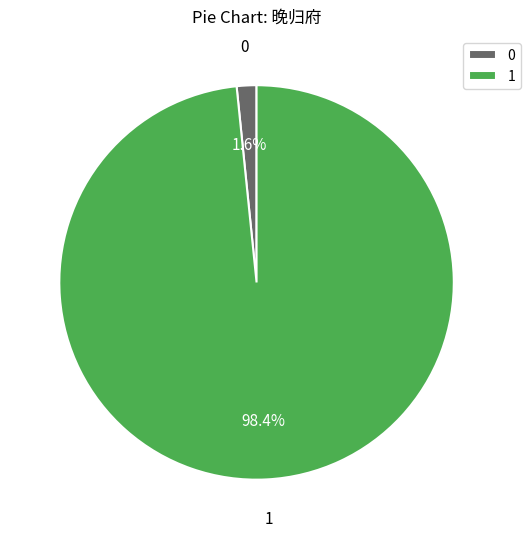

Which slice is the smallest?

0